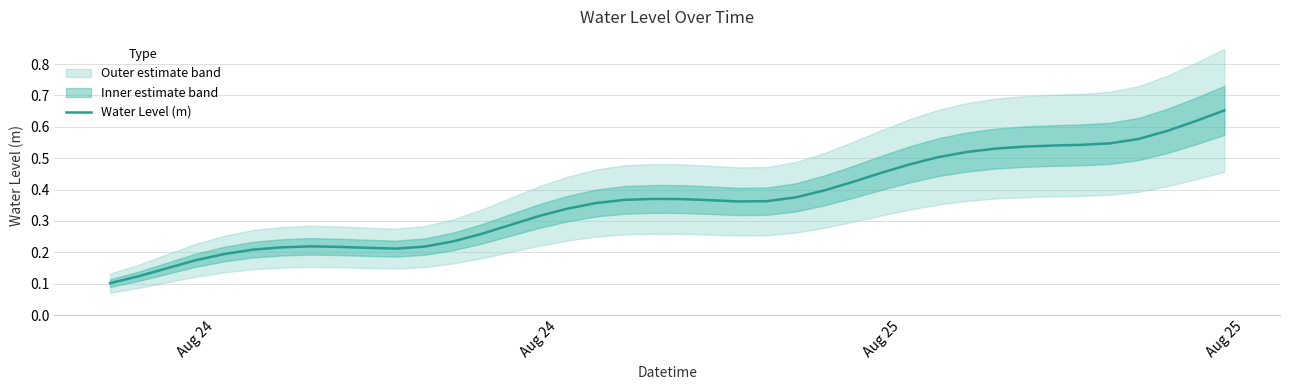

The chart shows a value of 0.2 at Aug 24. True or false?

False